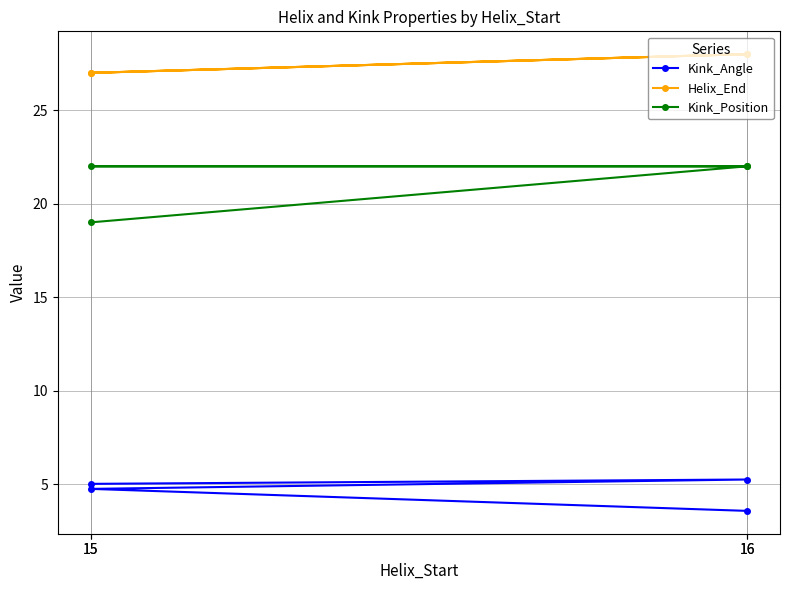

What is the label of the 4th point from the left?

15